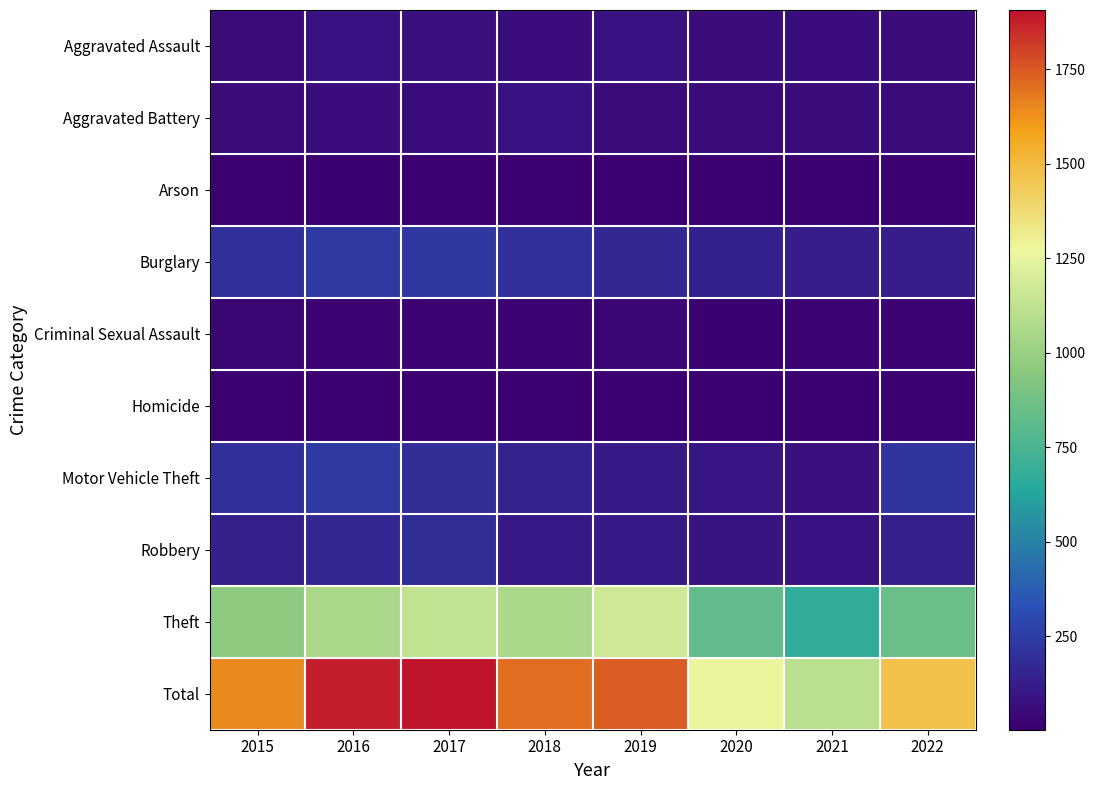

At which category does the chart reach its minimum across all series?

2022